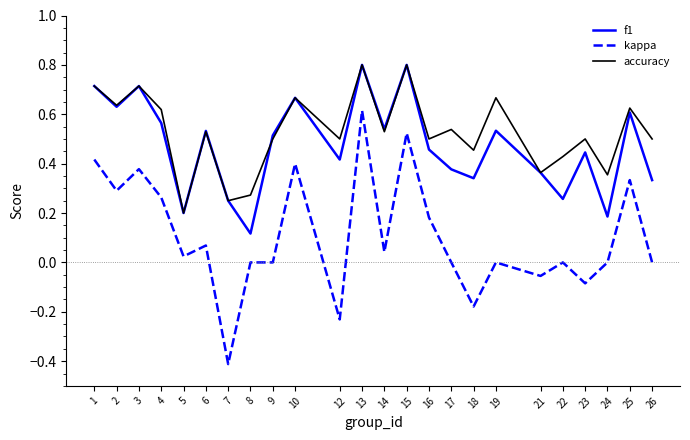

True or false: f1 and kappa cross at least once.

False